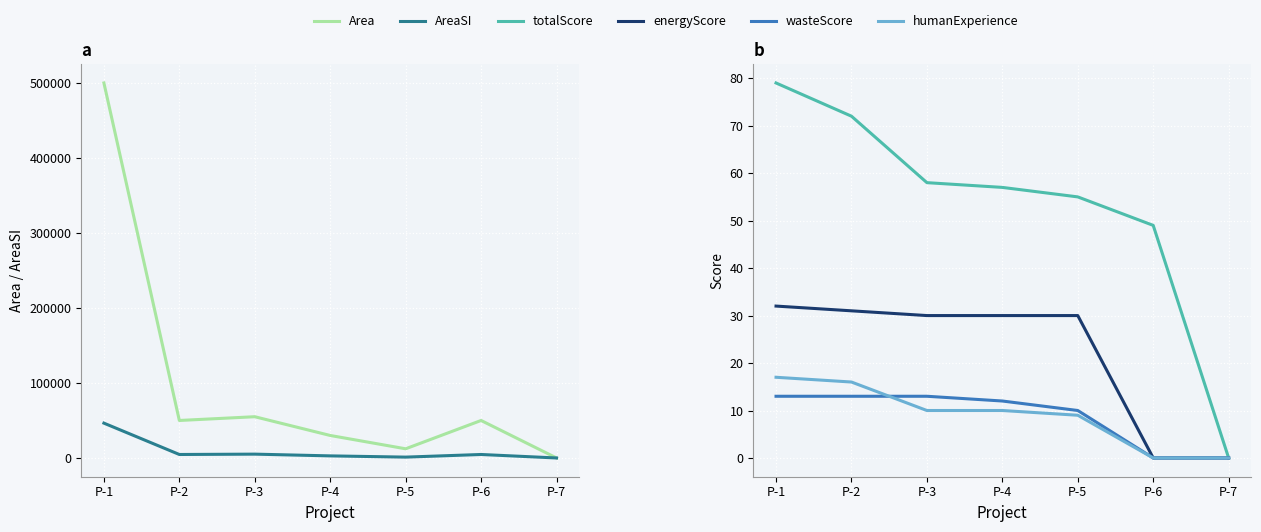

How many data points in humanExperience are above 10?

2